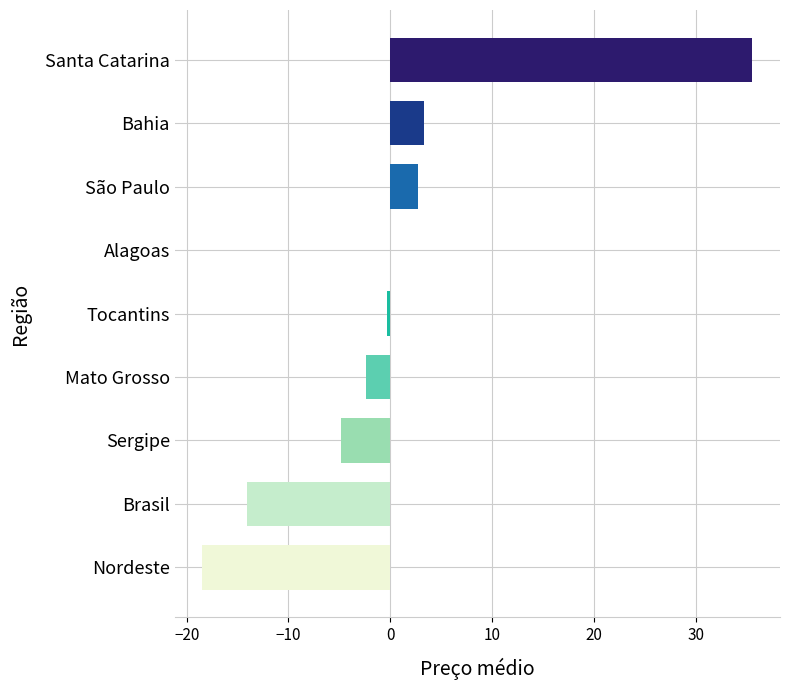

Between Mato Grosso and Bahia, which is larger?

Bahia